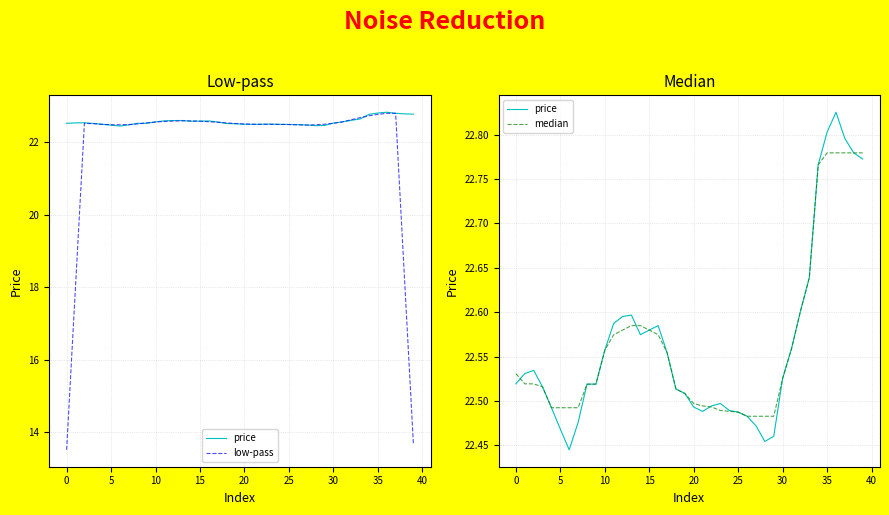

How many distinct data groups are displayed?

3